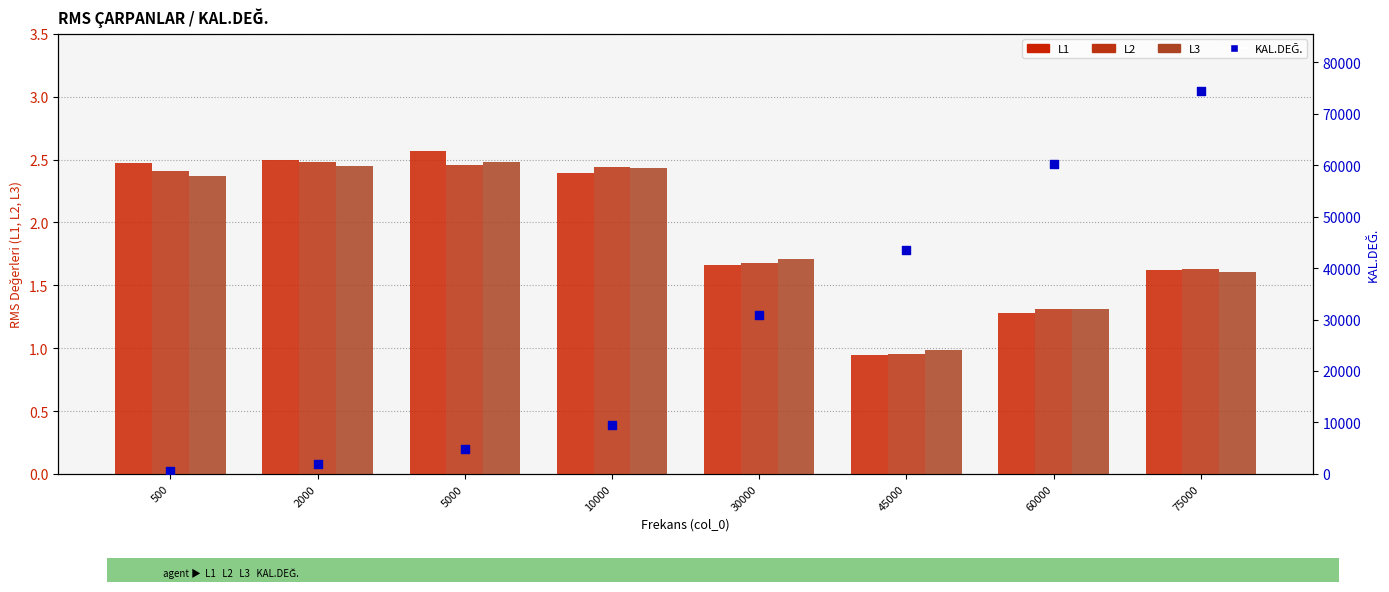

Which series has the widest spread of Y values?

KAL.DEĞ.